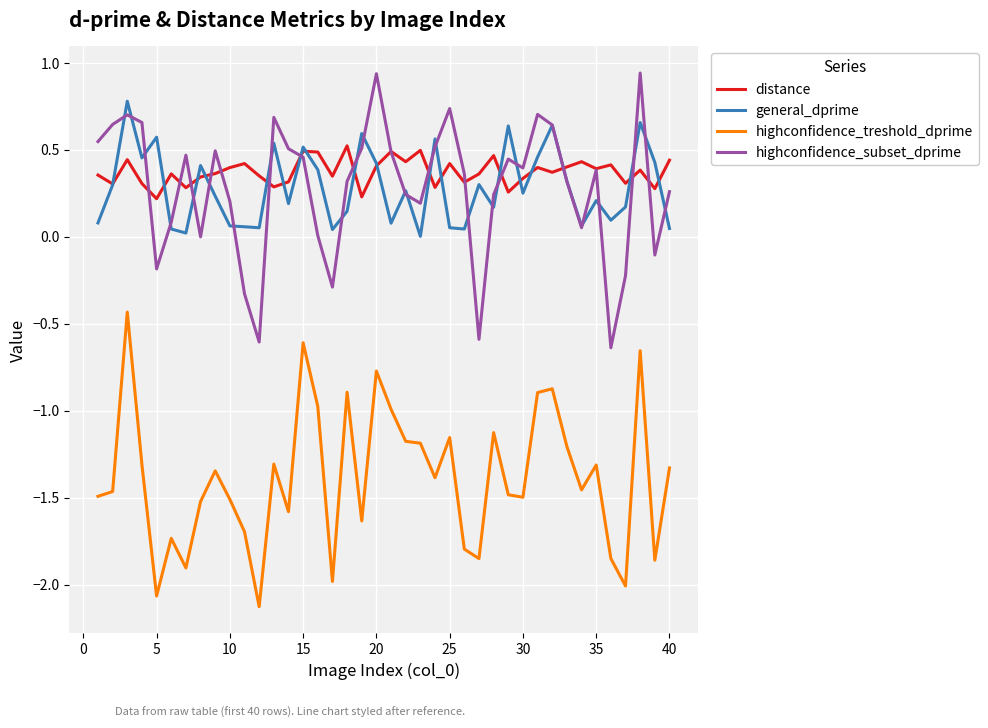

Is this an area chart (filled region under the line)?

No